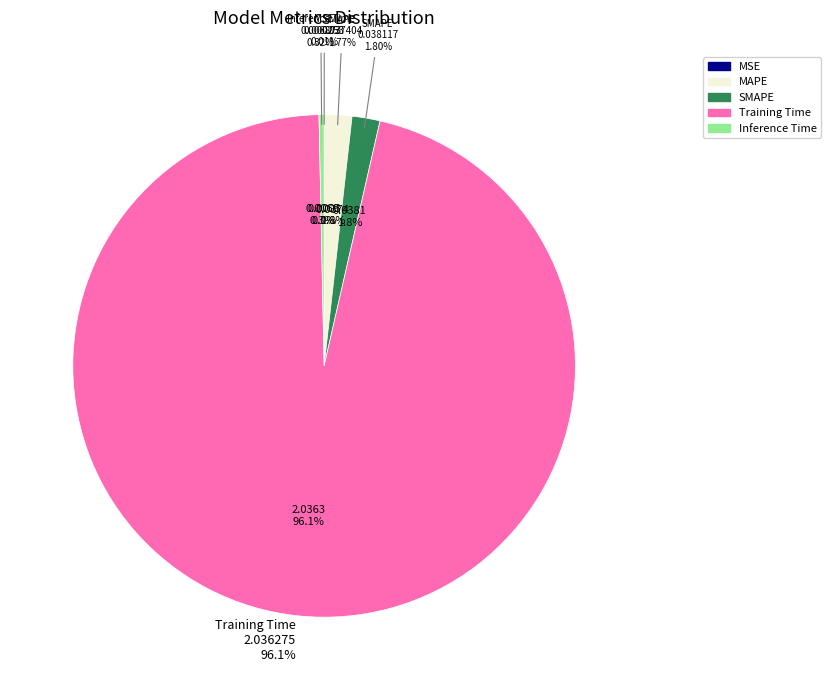

Is it true that SMAPE is 2% of the pie?

True